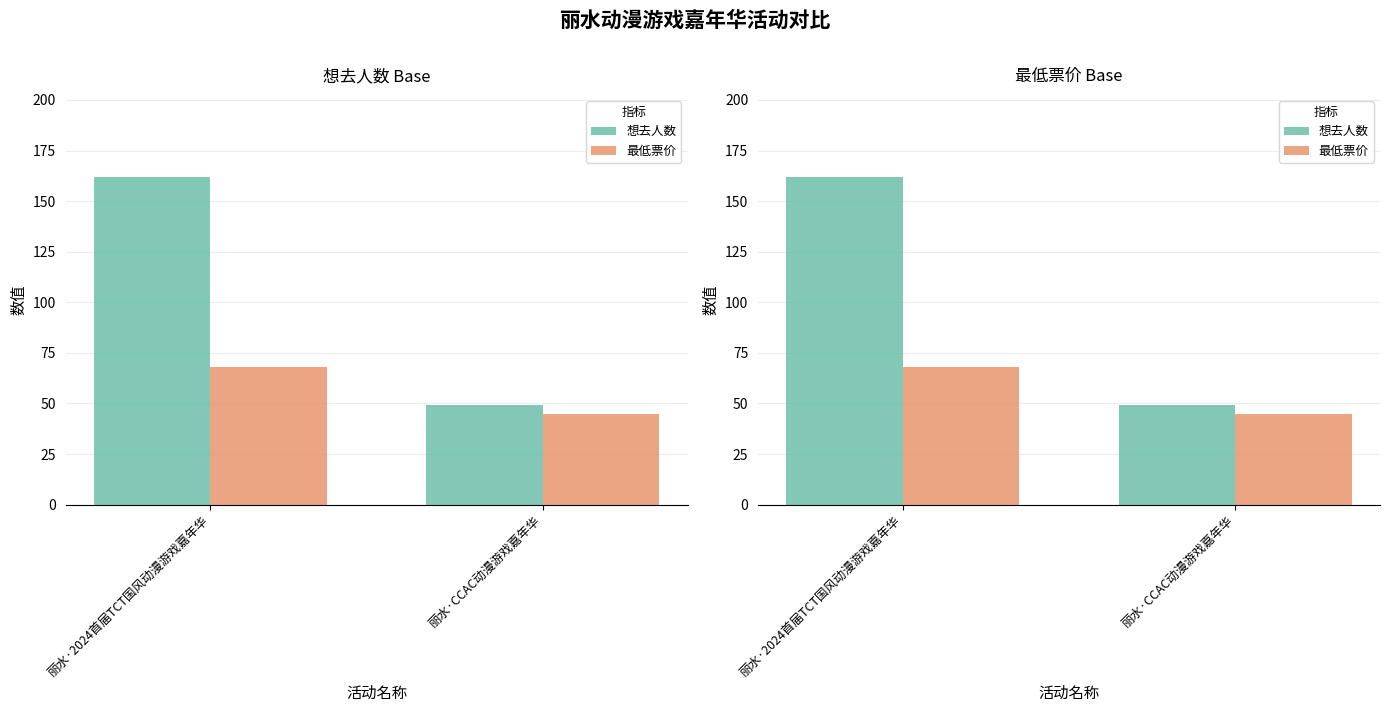

Reading right to left, transcribe all the data shown in this chart.

想去人数: 丽水·CCAC动漫游戏嘉年华=49	丽水·2024首届TCT国风动漫游戏嘉年华=162
最低票价: 丽水·CCAC动漫游戏嘉年华=45	丽水·2024首届TCT国风动漫游戏嘉年华=68